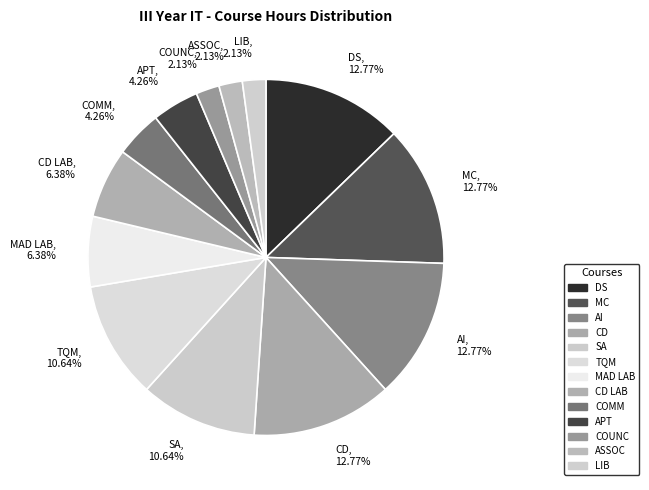

Approximately how many times larger is the value at DS, 12.77% compared to LIB, 2.13%?

6.0